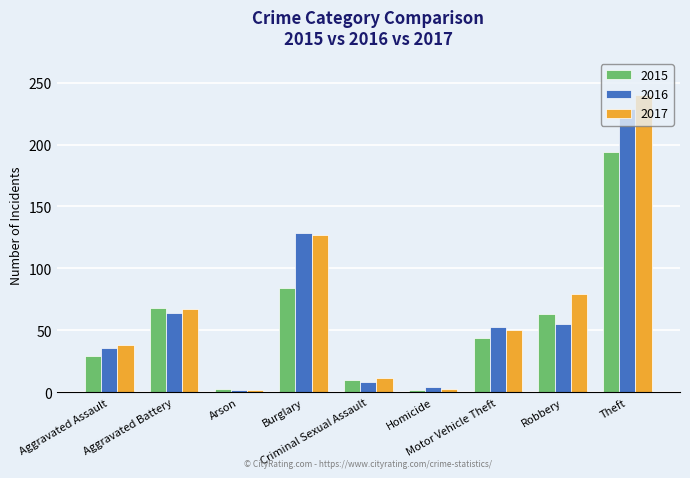

Is the value of 2016 at Aggravated Assault greater than the value of 2017 at Criminal Sexual Assault?

Yes